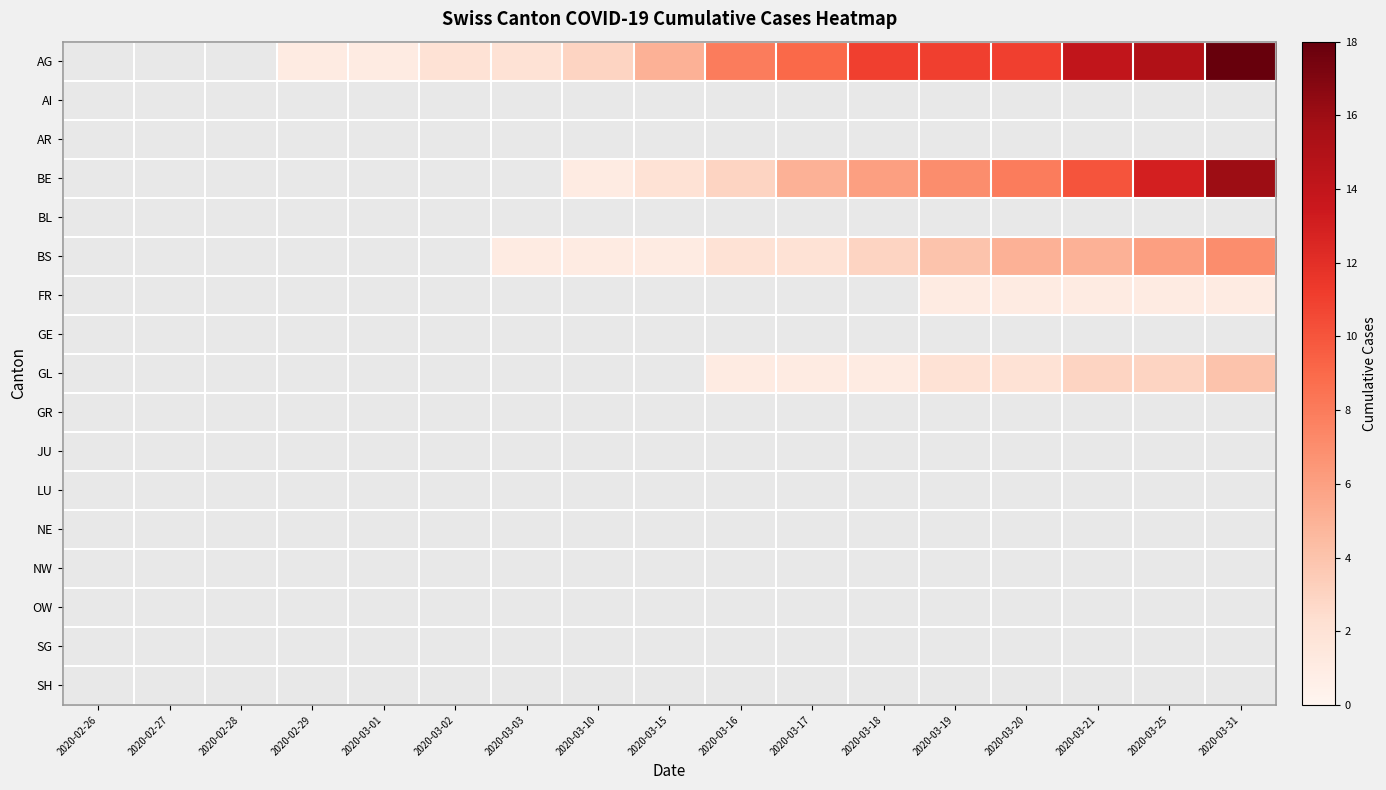

At how many categories does at least one series exceed 16?

1